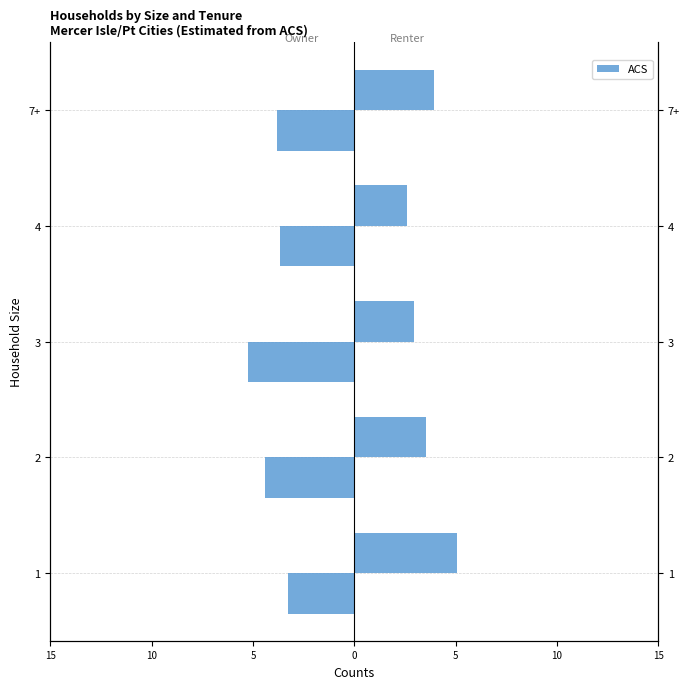

What is the value of the 1st bar from the left?

-3.3